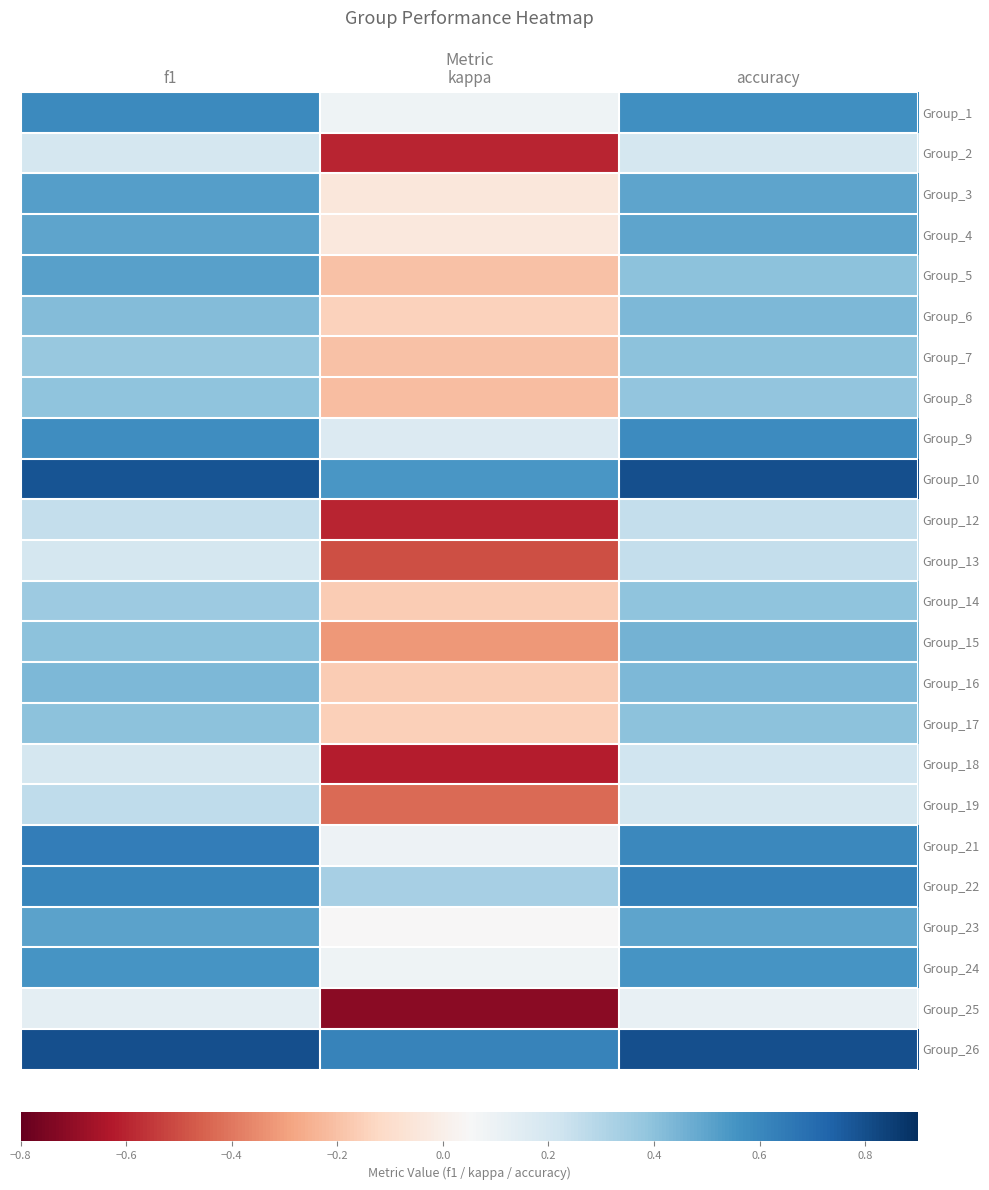

What is the spread (max minus min) of values at f1?

0.7